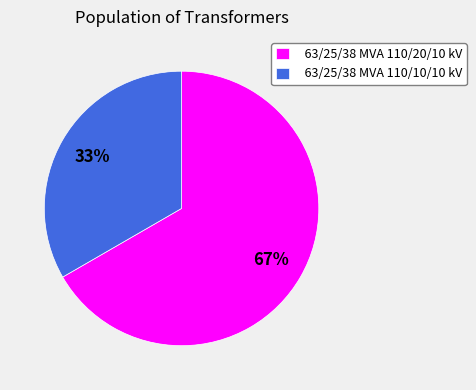

True or false: 63/25/38 MVA 110/20/10 kV accounts for 67% of the total.

True